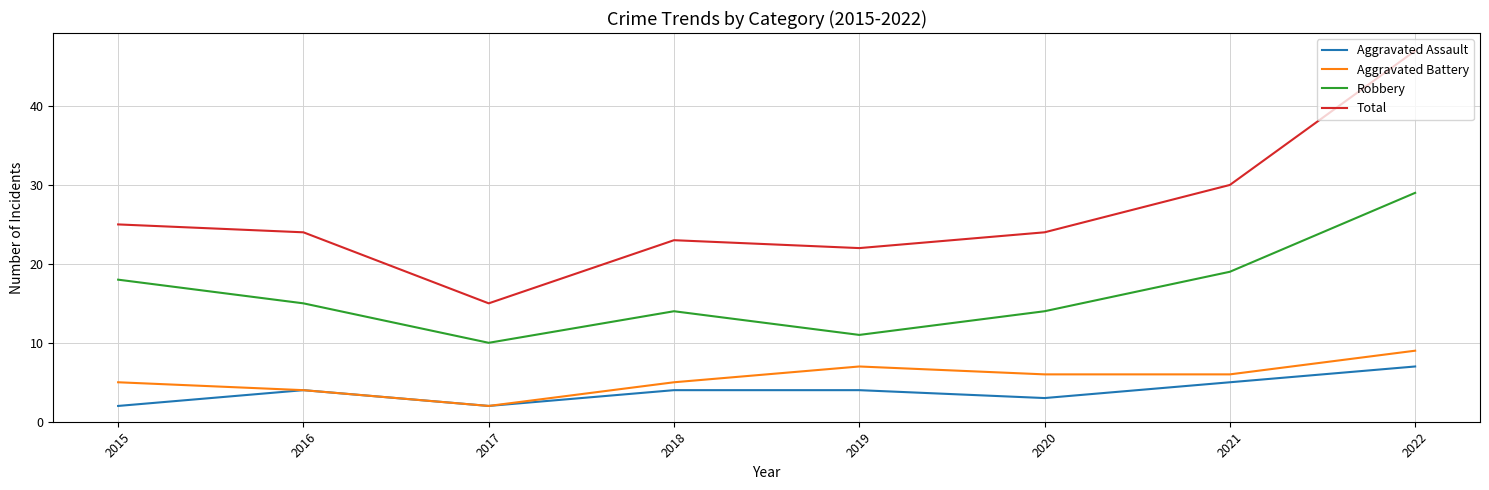

True or false: Aggravated Battery and Robbery cross at least once.

False